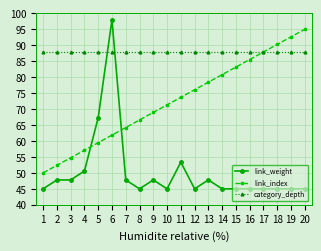

Between which two adjacent categories do link_index and link_weight first intersect?

4 and 5